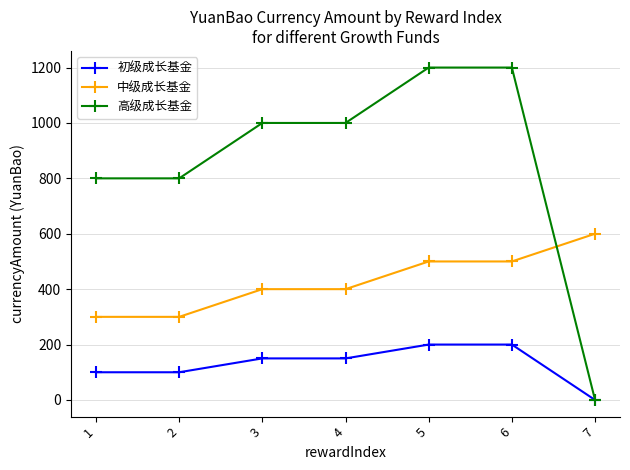

What is the average value of the 高级成长基金 series?

857